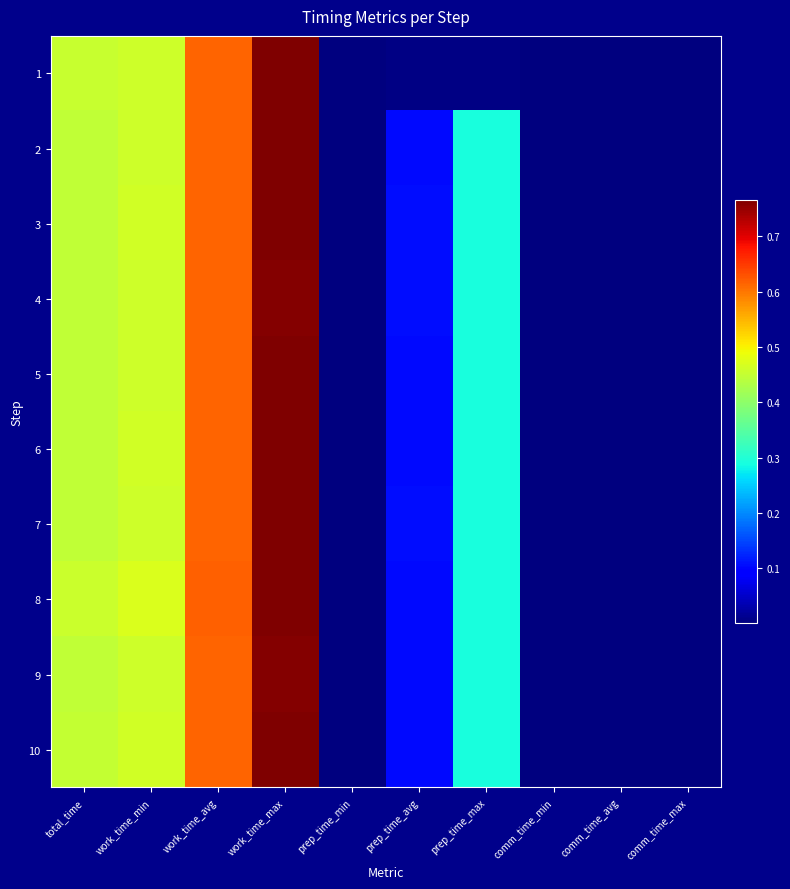

Count the number of data series in this chart.

10